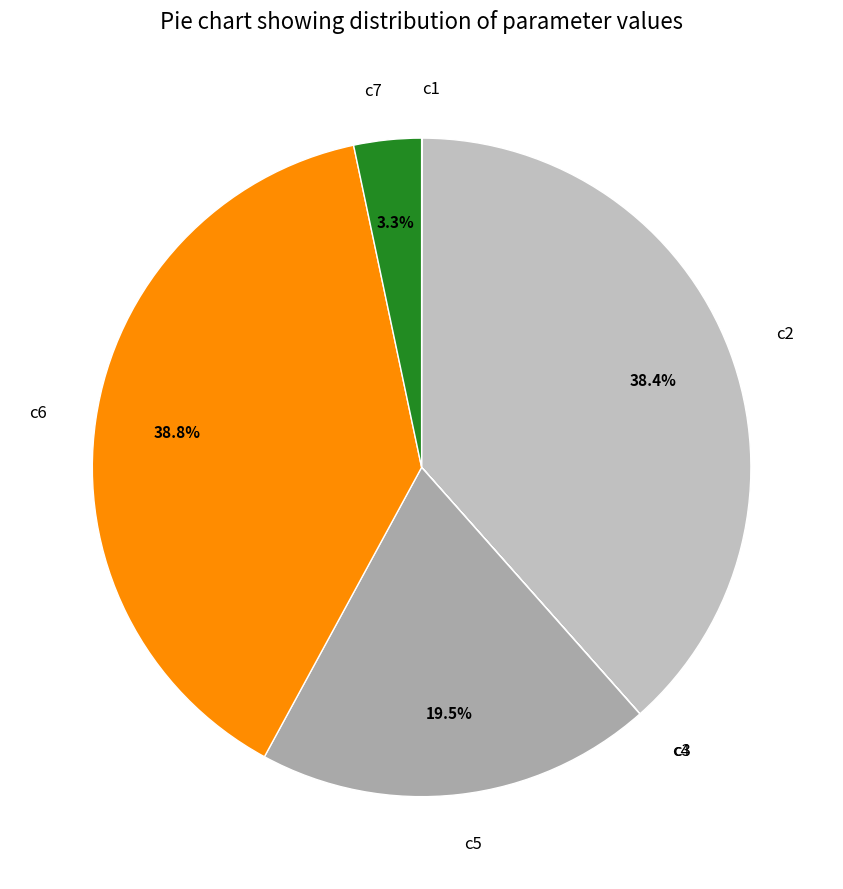

To the nearest percent, what is the average slice percentage?

14%